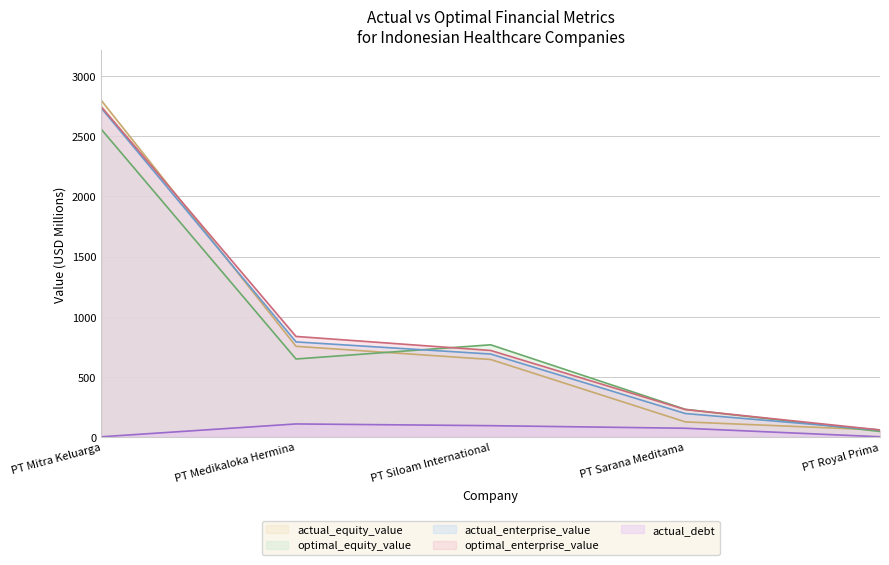

Where does the actual_enterprise_value series first go above 688?

PT Mitra Keluarga